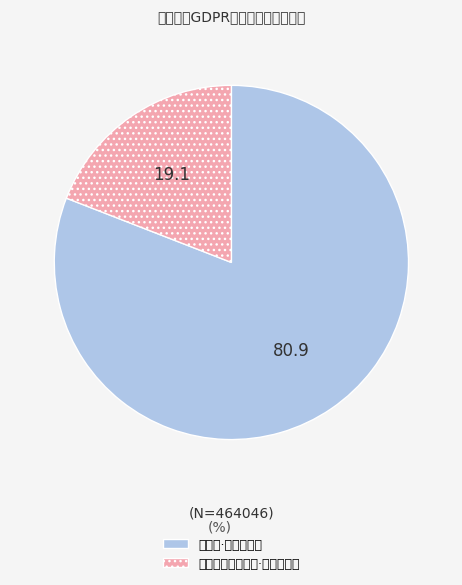

Is there any slice that represents more than half of the pie?

Yes